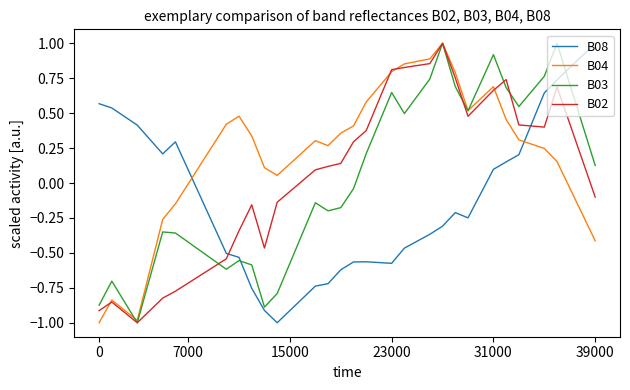

What is the smallest value displayed?

-1.0